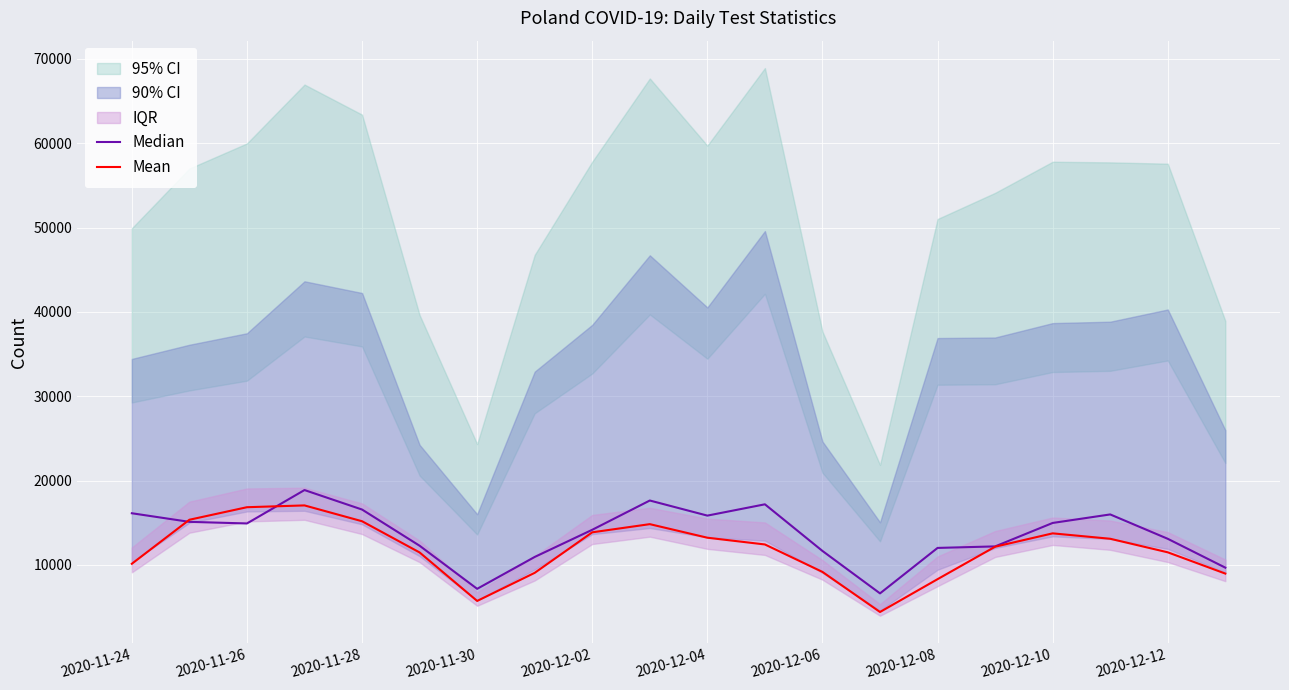

What is the approximate value of Mean at 2020-11-28, to the nearest 50?

15200